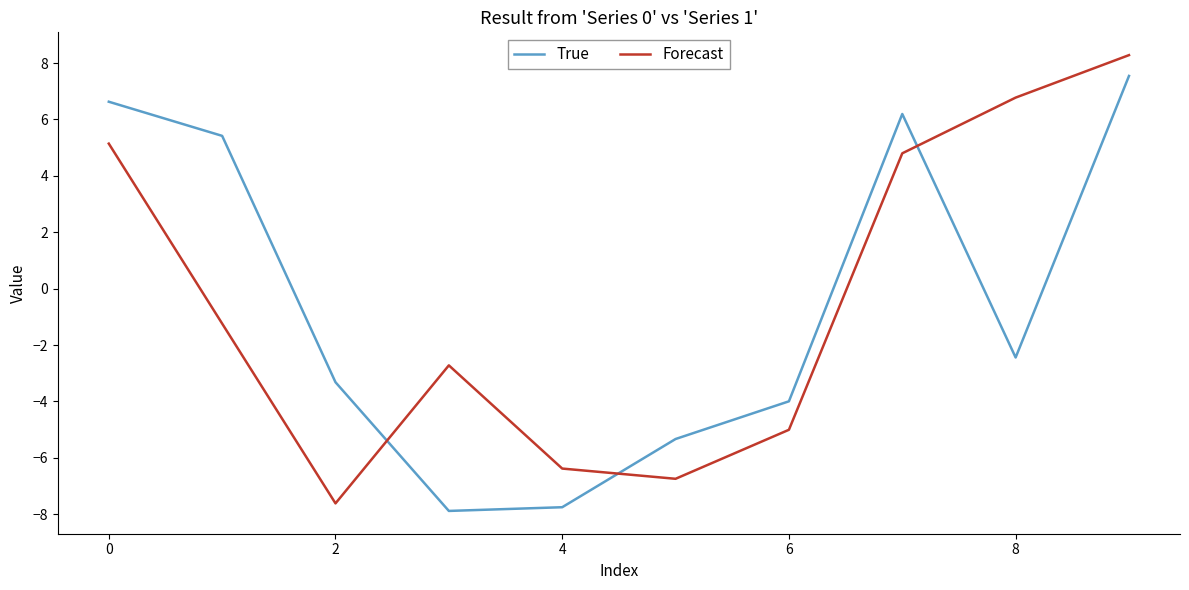

What is the lowest value of the Forecast series?

-7.6